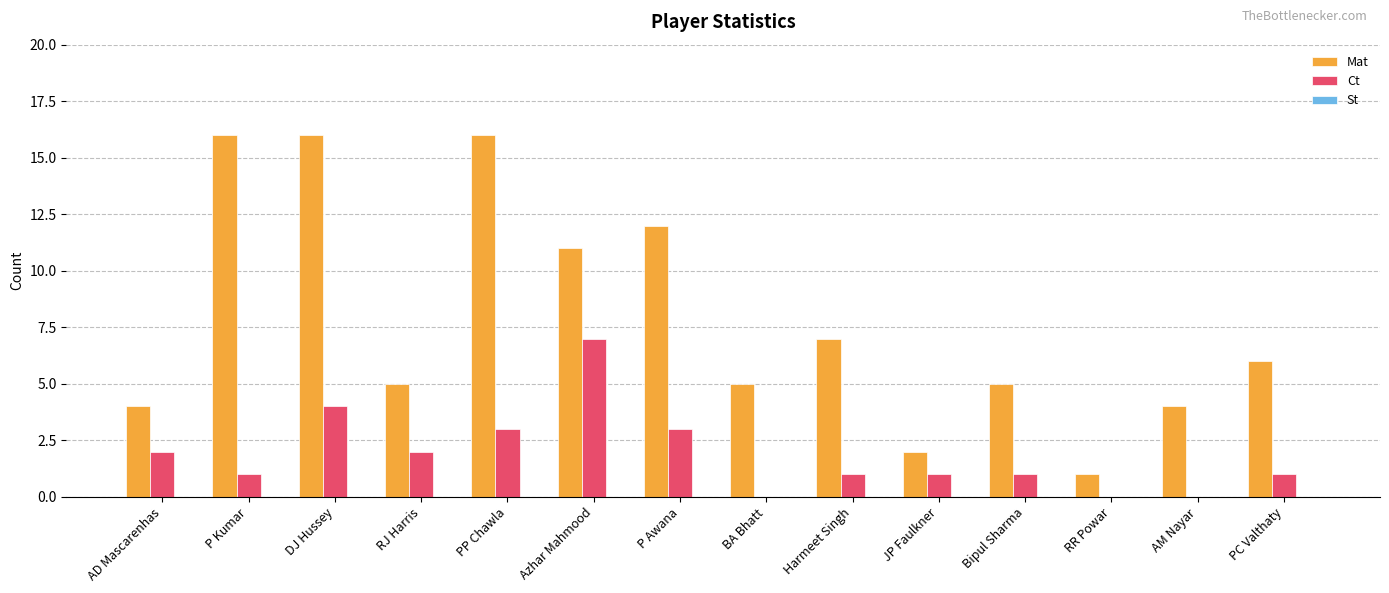

At which category is the sum across all series the highest?

DJ Hussey